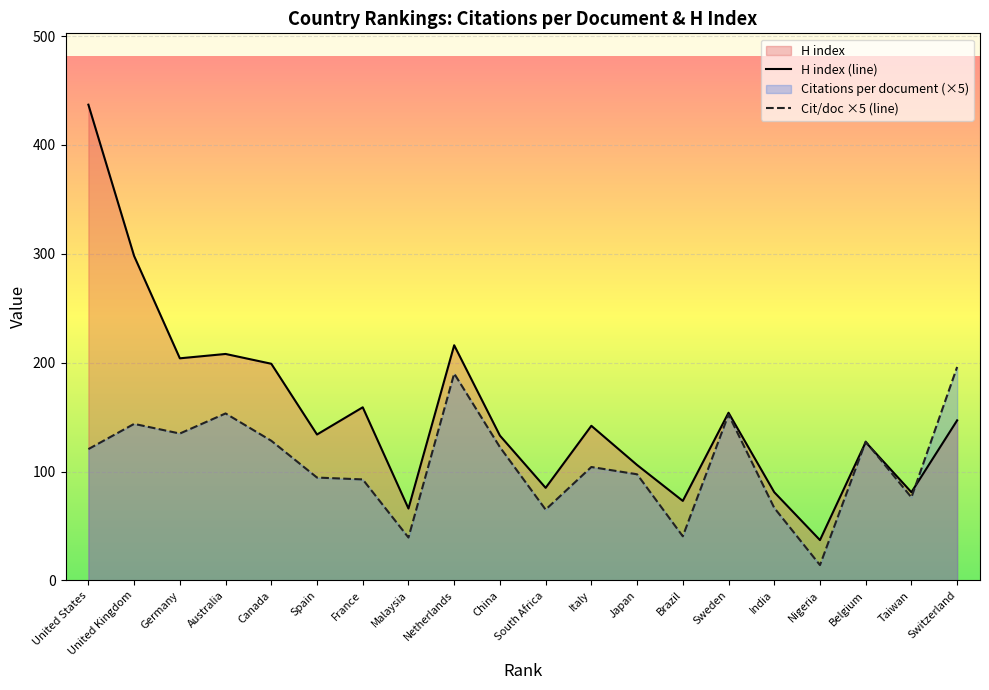

Rank the series at India from highest to lowest value.

H index (line), Cit/doc ×5 (line)